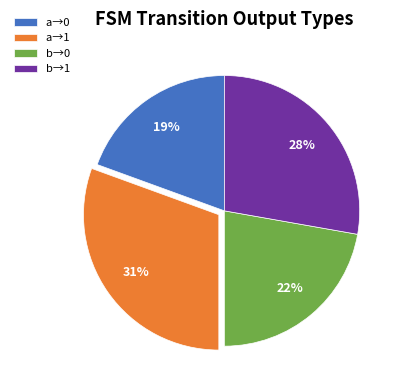

True or false: b→1 accounts for 28% of the total.

True